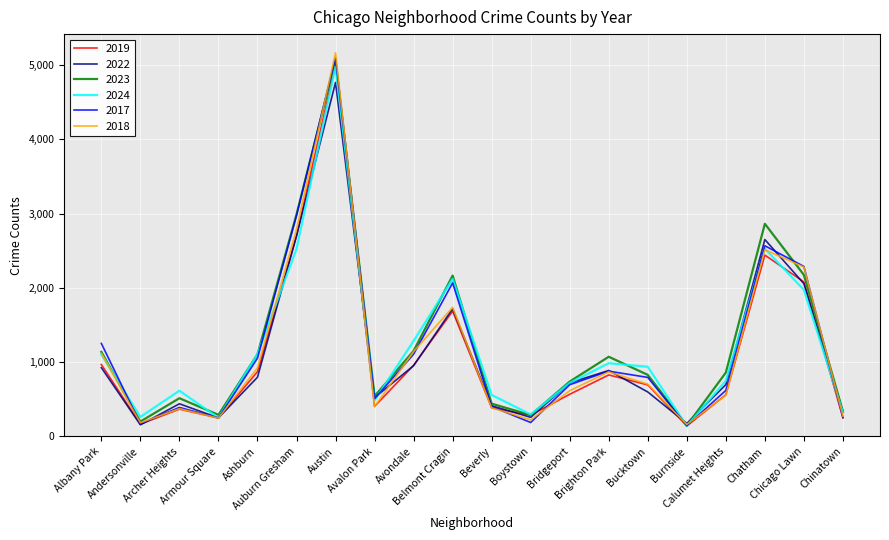

What is the difference between the second highest and second lowest values in the 2024 series?

2275